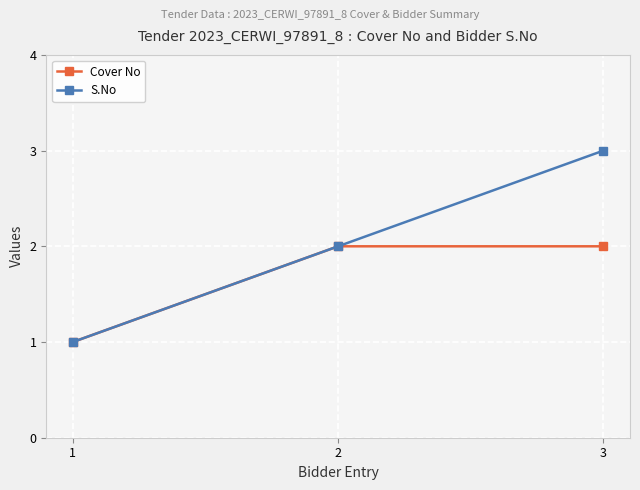

Is this an area chart (filled region under the line)?

No